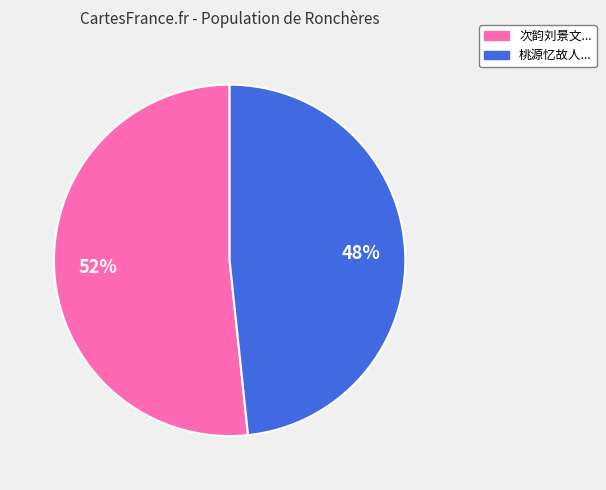

To the nearest percent, what is the average slice percentage?

50%